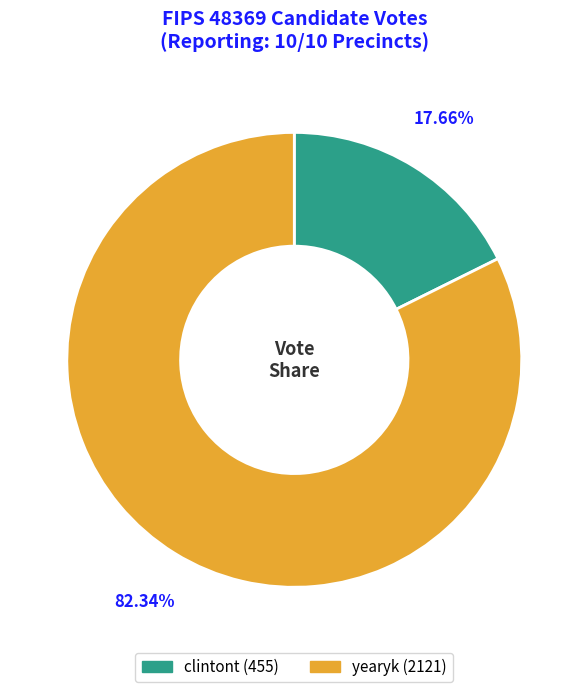

What percentage is the clintont slice, to the nearest percent?

18%